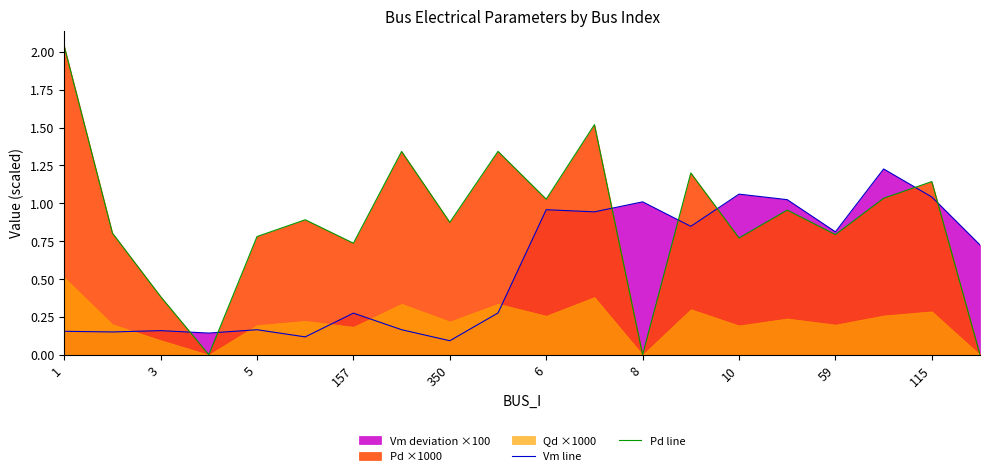

Is it true that Vm line equals 1.4 at 59?

False